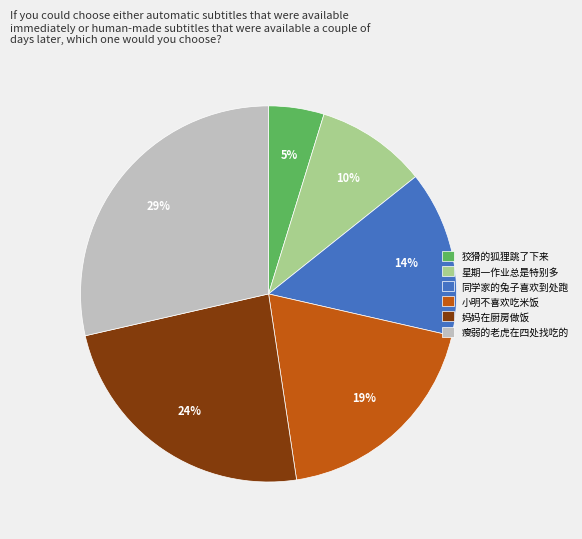

Is the sum of 瘦弱的老虎在四处找吃的 and 同学家的兔子喜欢到处跑 greater than half?

No